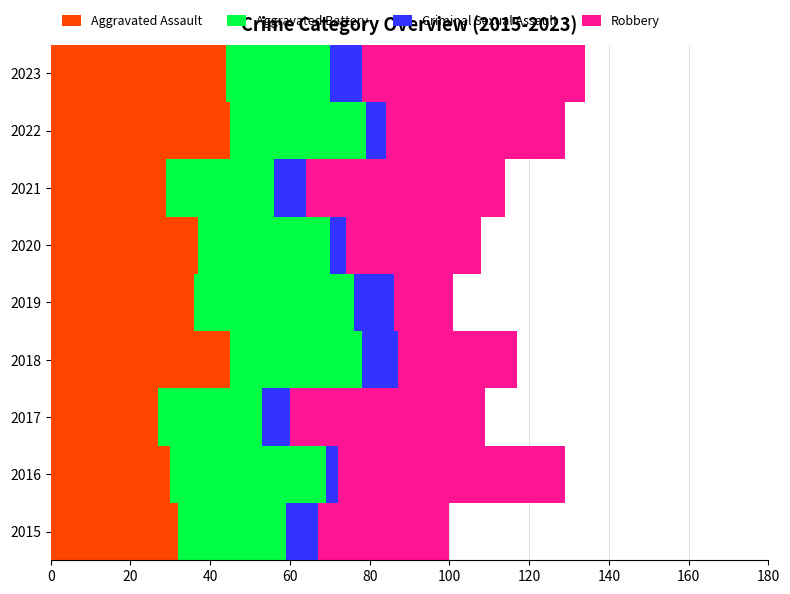

The Aggravated Assault series shows 45 at 2022. True or false?

True